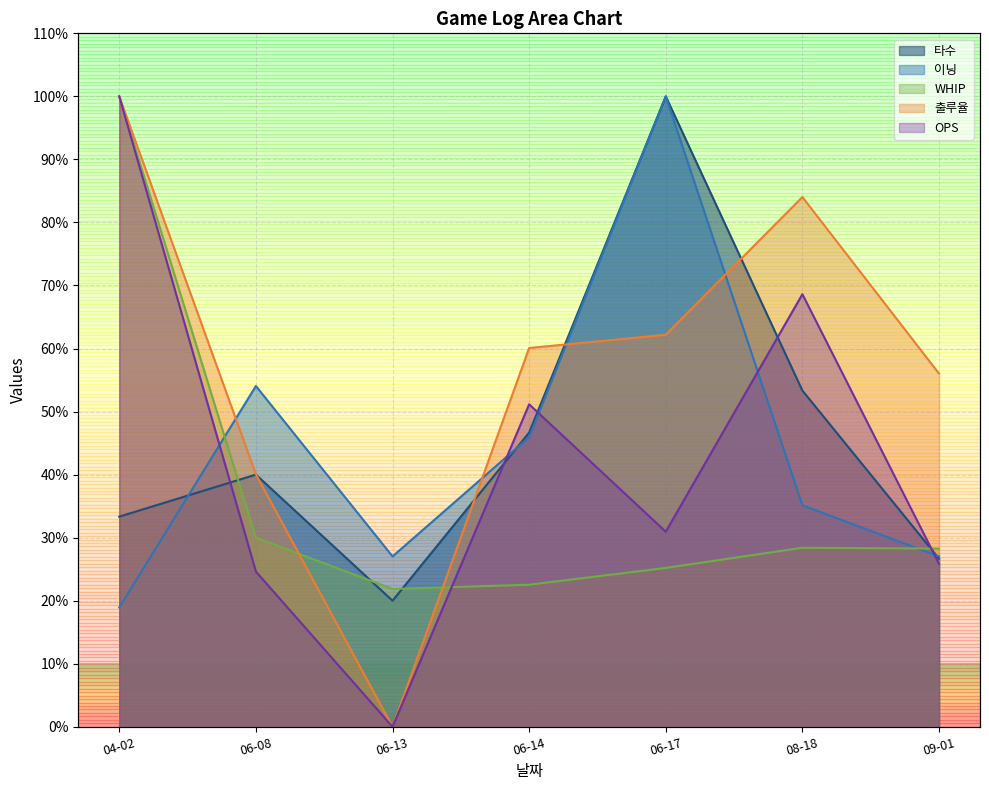

Between which two adjacent categories do WHIP and OPS first intersect?

06-13 and 06-14